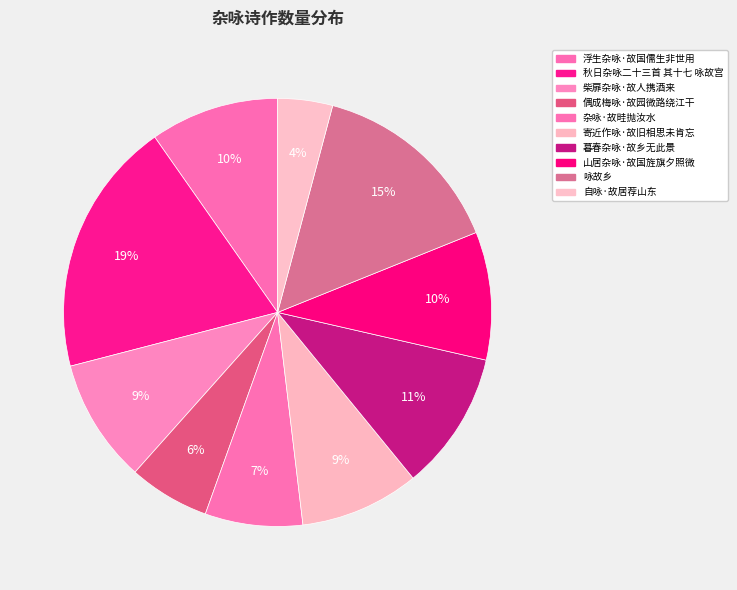

How many segments does this pie chart have?

10